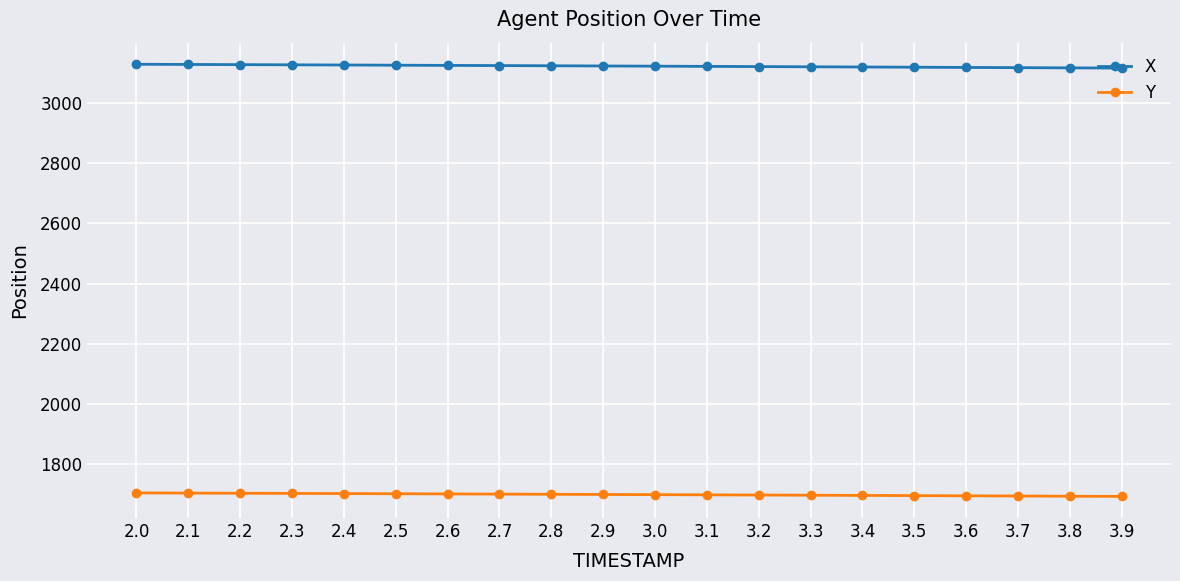

What is the value of the X point at the 14th from the left?

3119.6